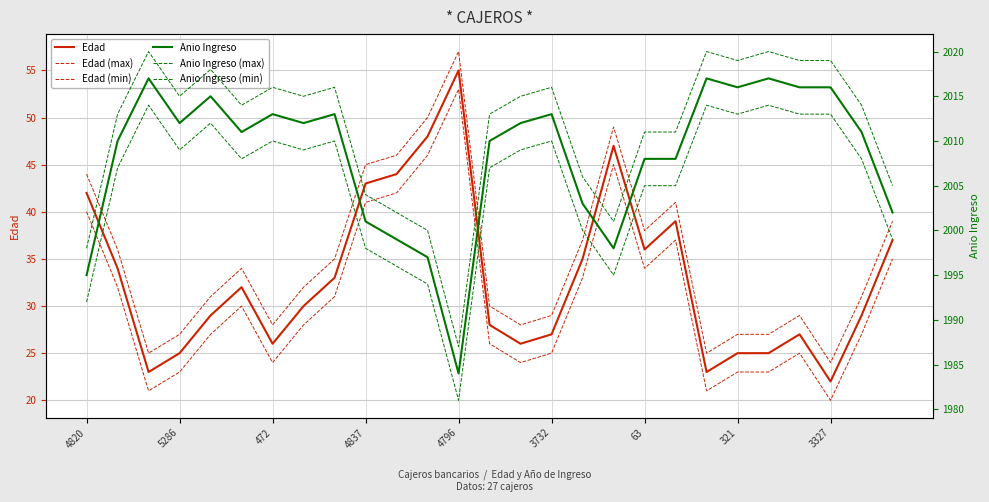

Reading left to right, extract all data points from this chart.

Edad: 42	34	23	25	29	32	26	30	33	43	44	48	55	28	26	27	35	47	36	39	23	25	25	27	22	29	37
Edad (max): 44	36	25	27	31	34	28	32	35	45	46	50	57	30	28	29	37	49	38	41	25	27	27	29	24	31	39
Edad (min): 40	32	21	23	27	30	24	28	31	41	42	46	53	26	24	25	33	45	34	37	21	23	23	25	20	27	35
Anio Ingreso: 1995	2010	2017	2012	2015	2011	2013	2012	2013	2001	1999	1997	1984	2010	2012	2013	2003	1998	2008	2008	2017	2016	2017	2016	2016	2011	2002
Anio Ingreso (max): 1998	2013	2020	2015	2018	2014	2016	2015	2016	2004	2002	2000	1987	2013	2015	2016	2006	2001	2011	2011	2020	2019	2020	2019	2019	2014	2005
Anio Ingreso (min): 1992	2007	2014	2009	2012	2008	2010	2009	2010	1998	1996	1994	1981	2007	2009	2010	2000	1995	2005	2005	2014	2013	2014	2013	2013	2008	1999